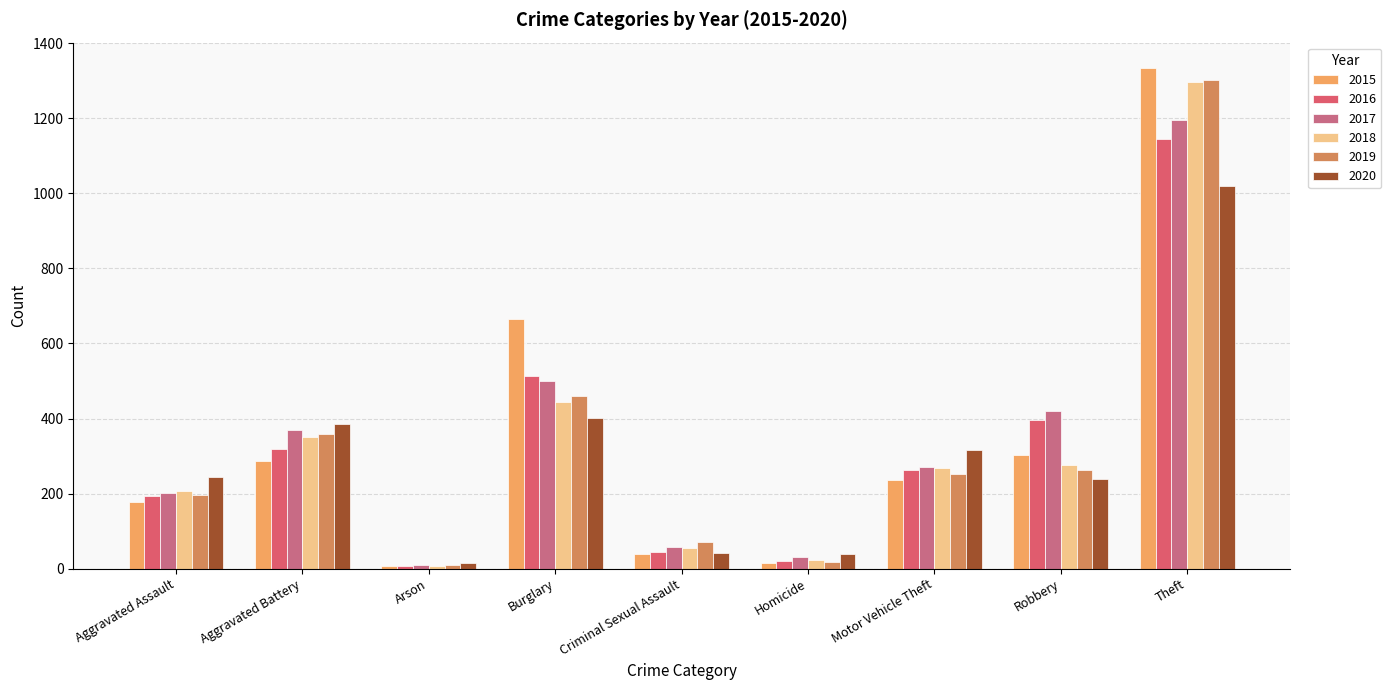

How many distinct data groups are displayed?

6